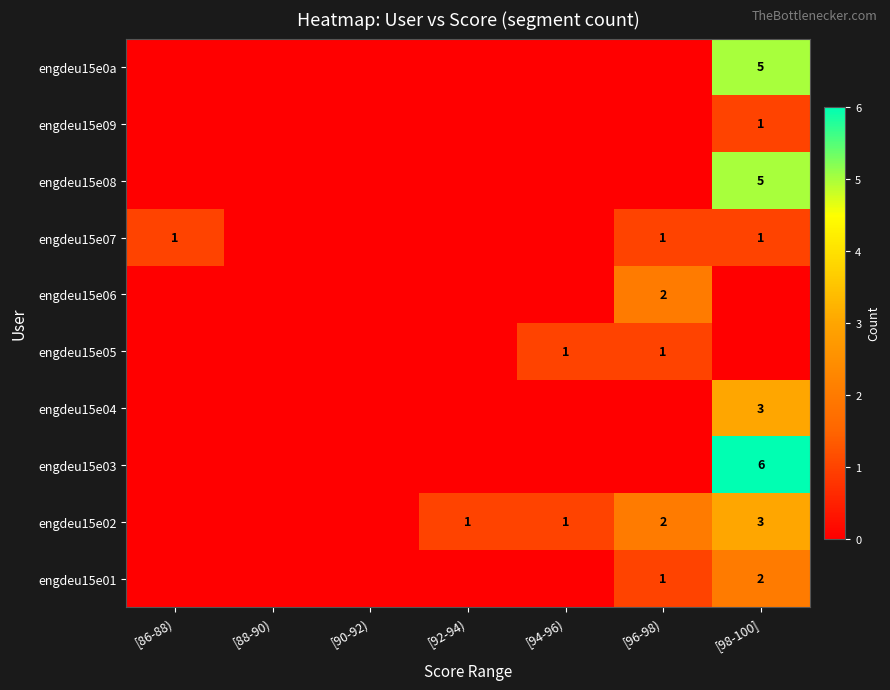

The engdeu15e02 series shows 2 at [98-100]. True or false?

False